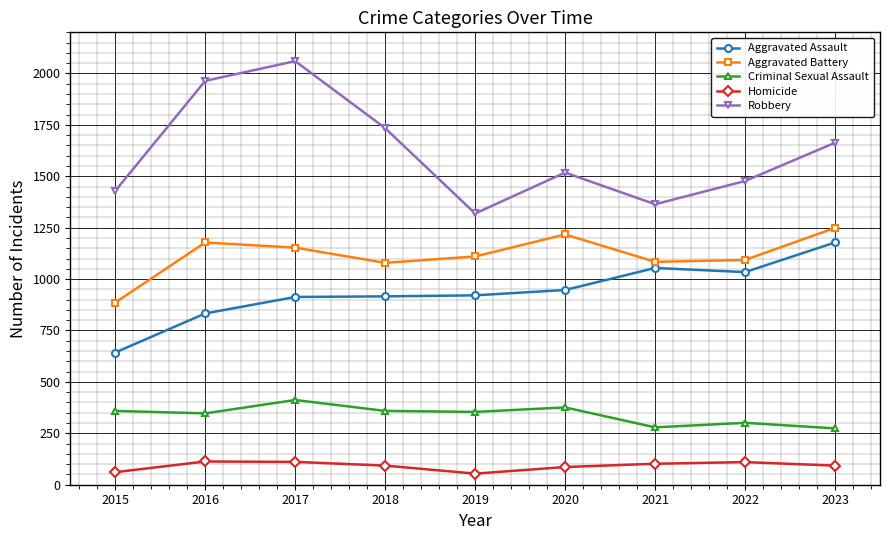

How many lines are shown in the chart?

5